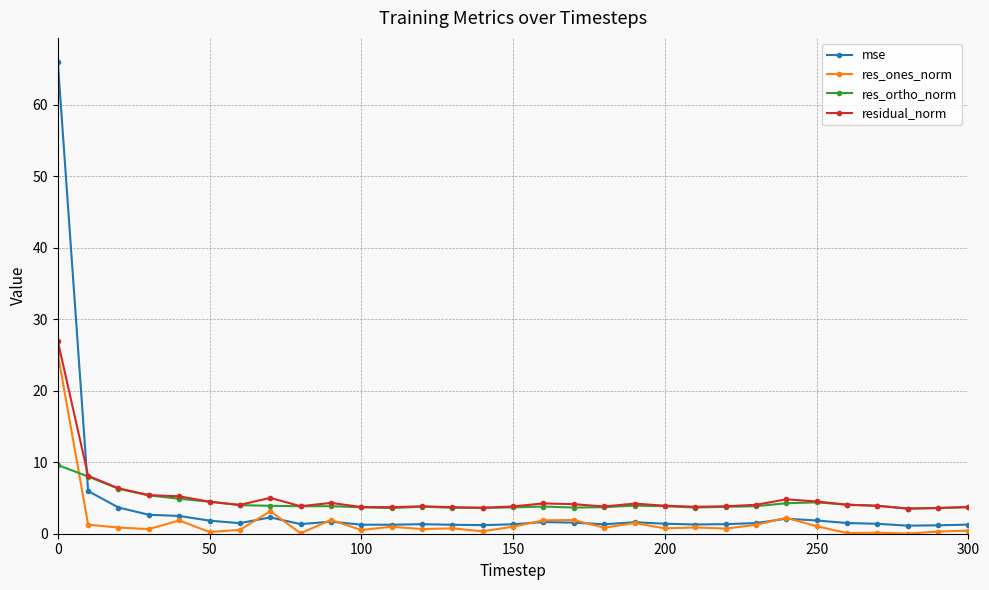

In res_ortho_norm, how many points are lower than both neighbors (excluding endpoints)?

6